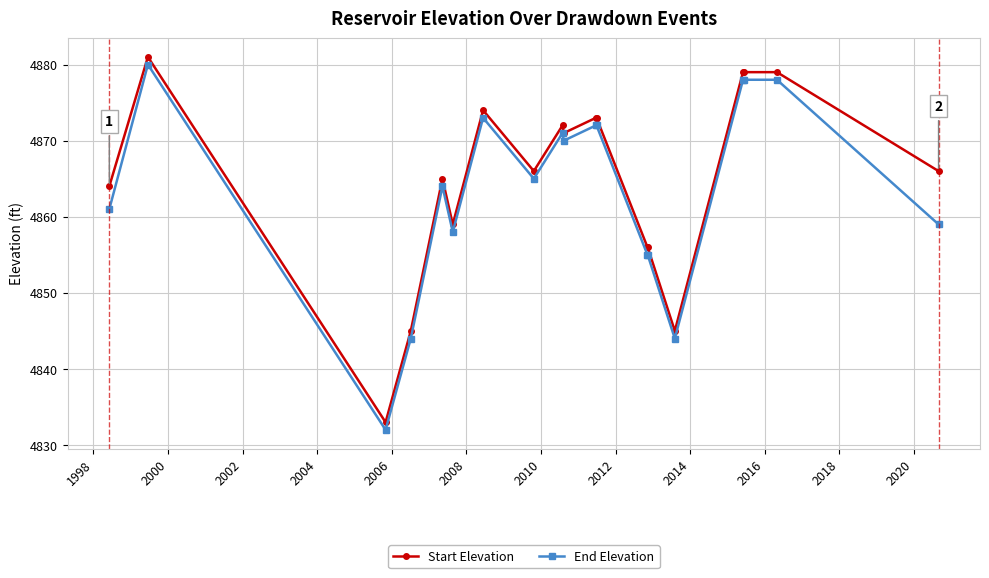

Reading left to right, what are all the values shown in this chart?

Start Elevation: 4864	4881	4833	4845	4865	4859	4874	4866	4872	4871	4873	4873	4856	4856	4845	4879	4879	4879	4866
End Elevation: 4861	4880	4832	4844	4864	4858	4873	4865	4871	4870	4872	4872	4855	4855	4844	4878	4878	4878	4859